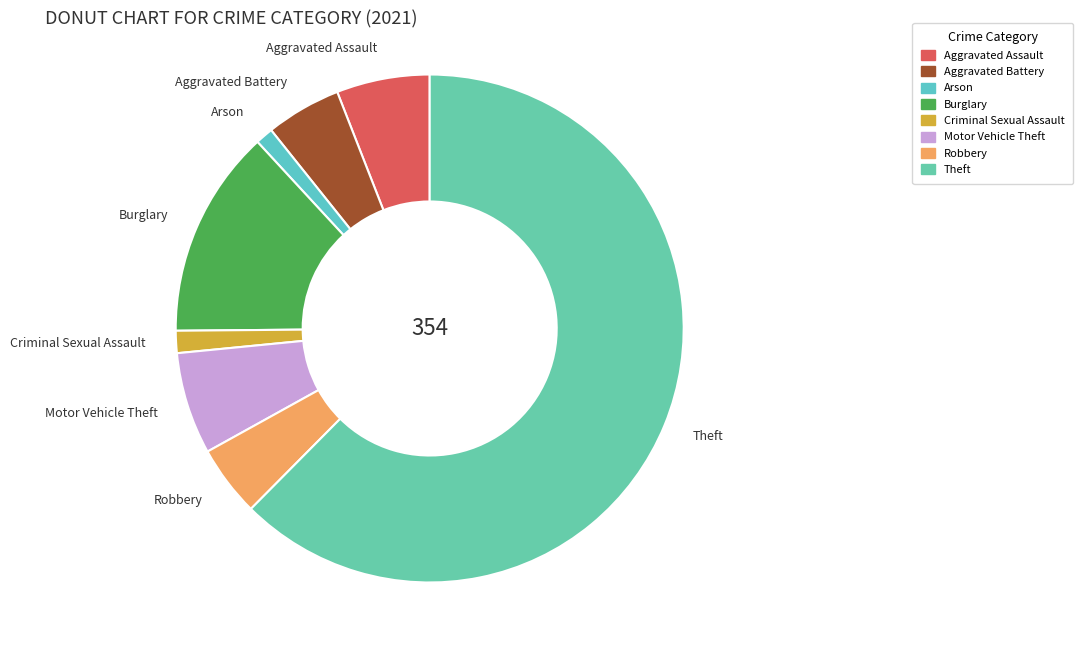

Combined, do Motor Vehicle Theft and Theft account for over 50%?

Yes